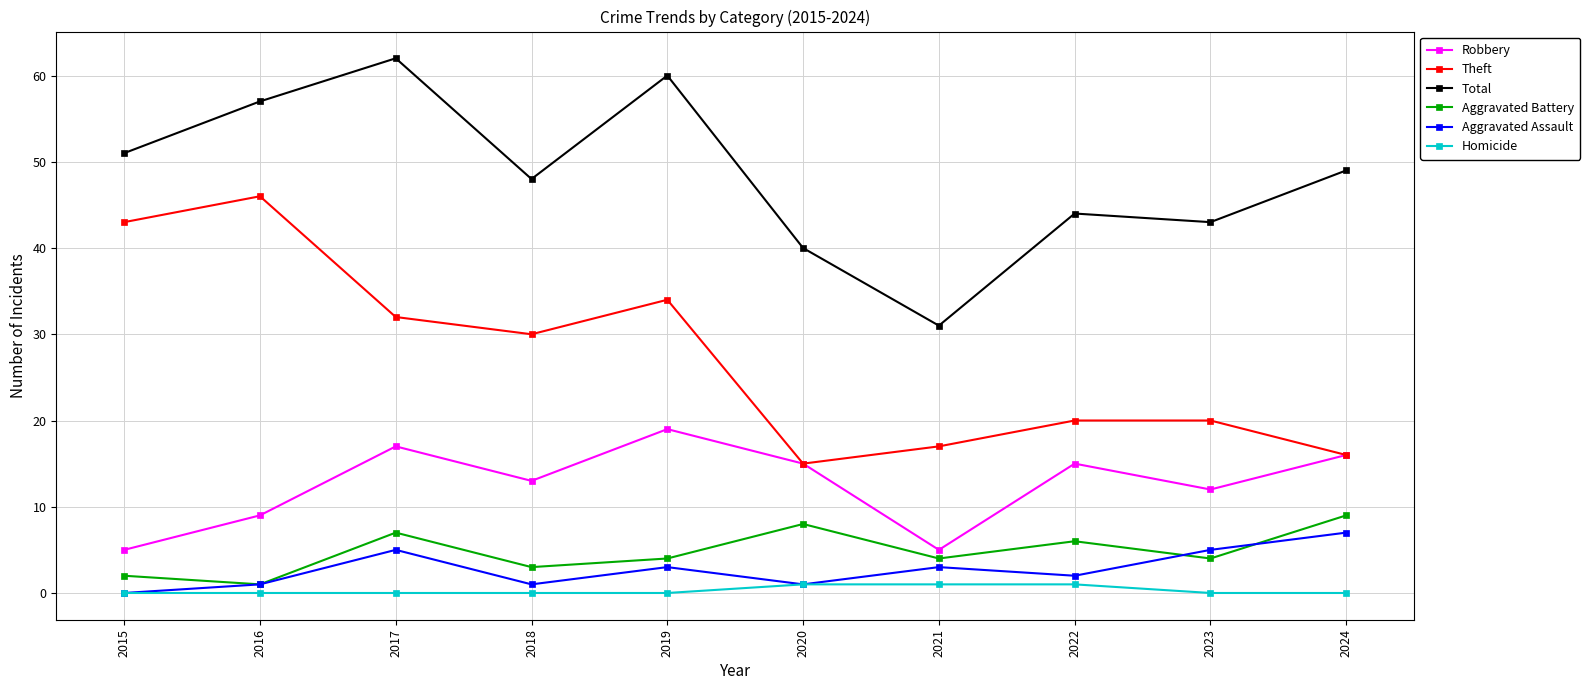

List the series in order of their peak value, lowest first.

Homicide, Aggravated Assault, Aggravated Battery, Robbery, Theft, Total